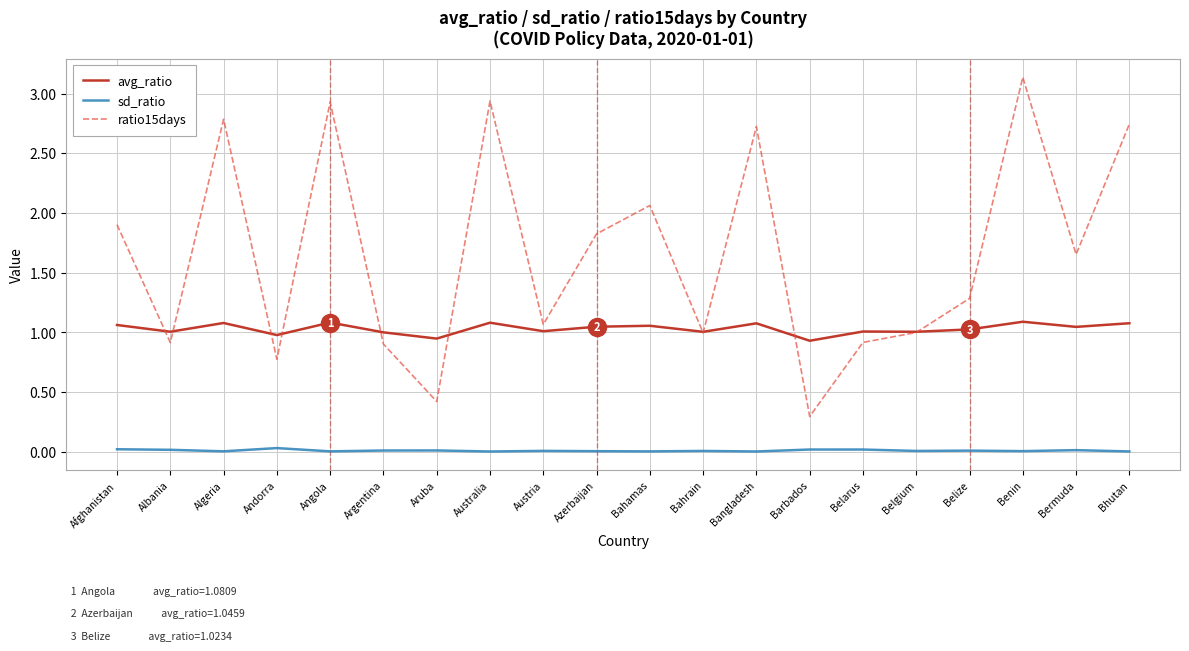

Which series changed the most between Barbados and Belarus?

ratio15days